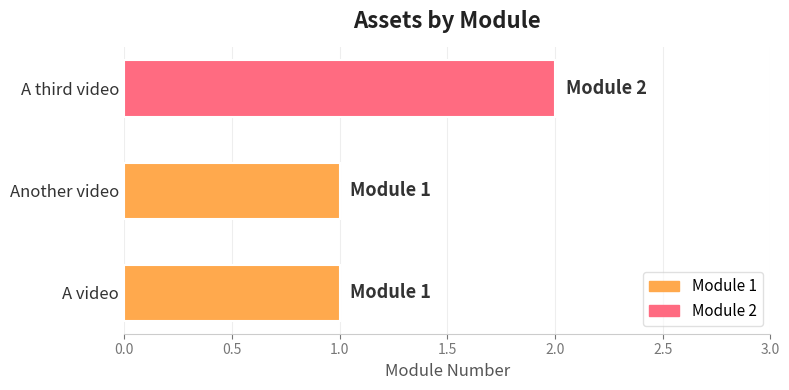

What is the minimum value shown in the chart?

1